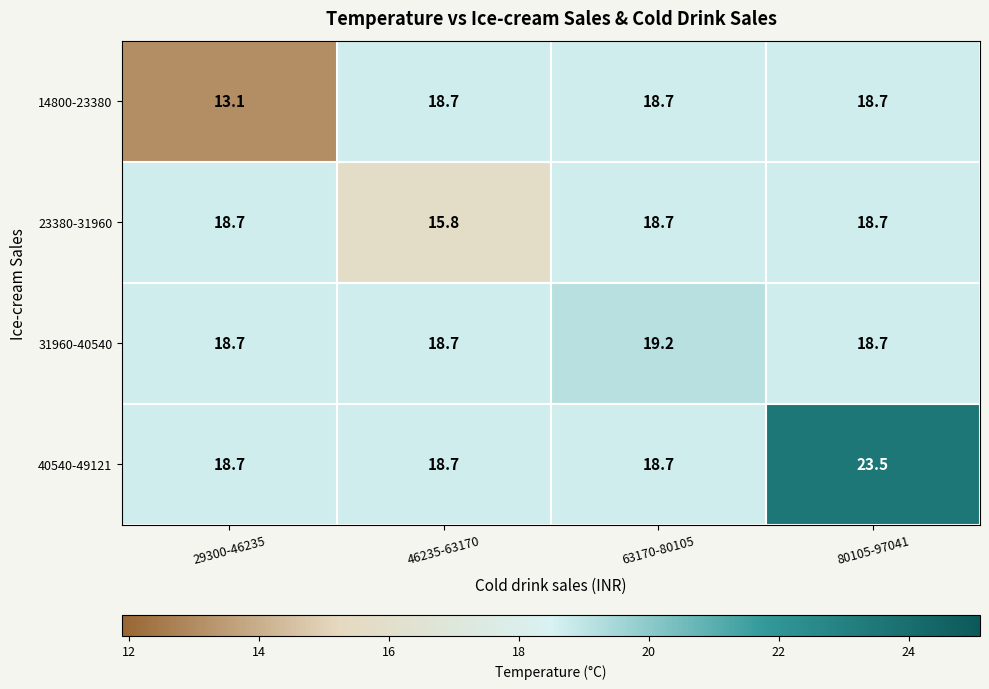

Which label corresponds to the smallest value in the chart?

29300-46235